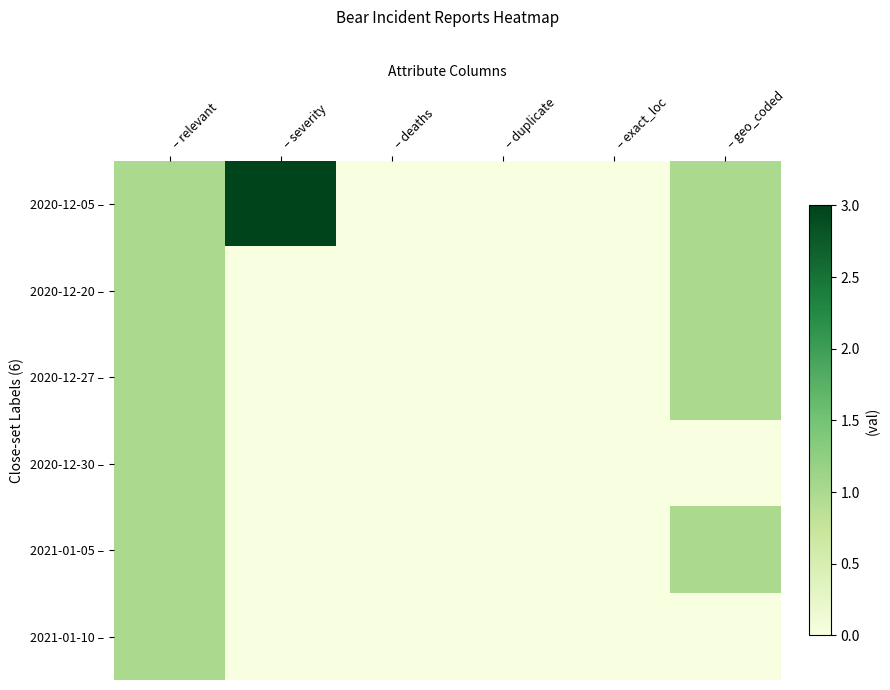

Which category has the lowest value across all series?

– deaths